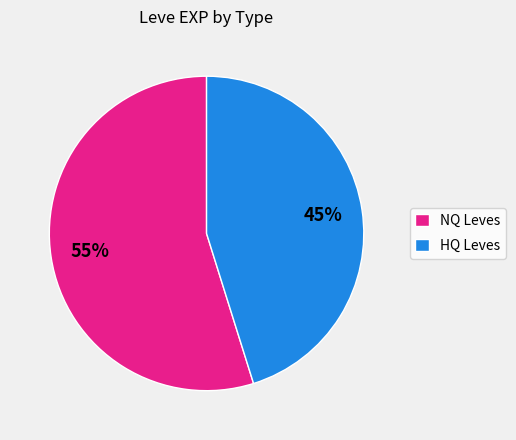

Is the sum of HQ Leves and NQ Leves greater than half?

Yes